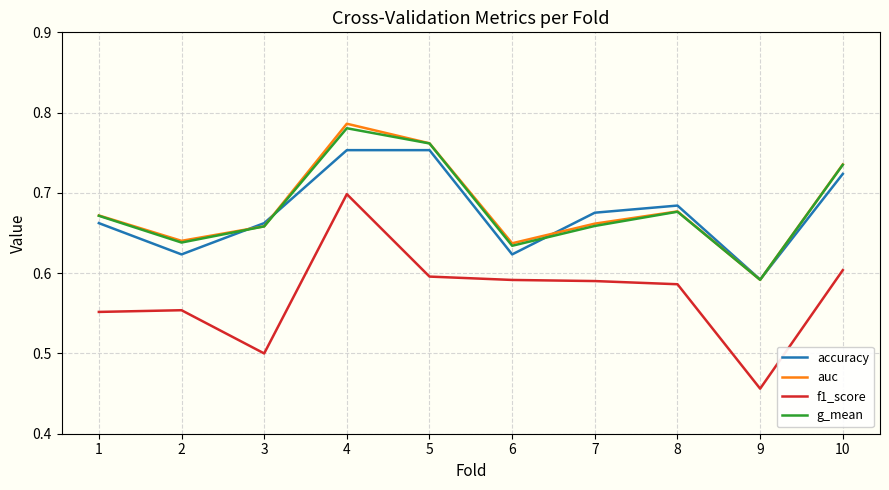

True or false: f1_score and auc intersect in this chart.

False